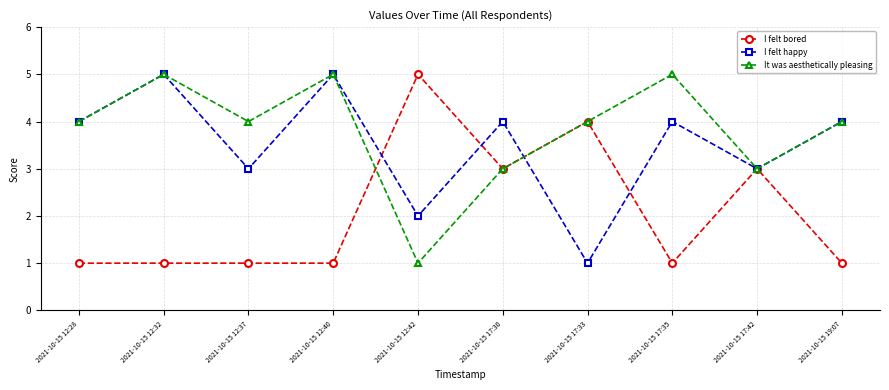

Does the chart display data point markers on the line(s)?

Yes